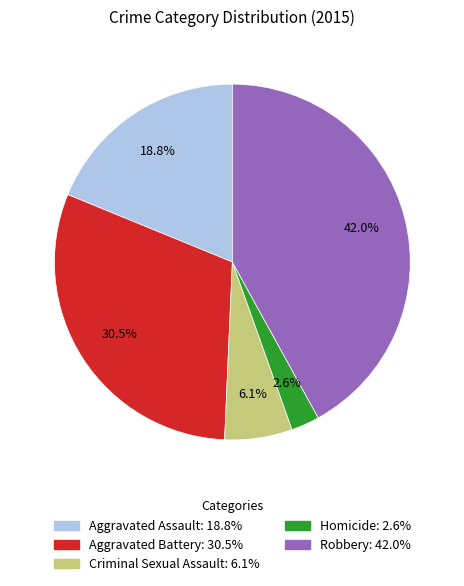

Do Aggravated Battery and Aggravated Assault together represent more than half of the pie?

No